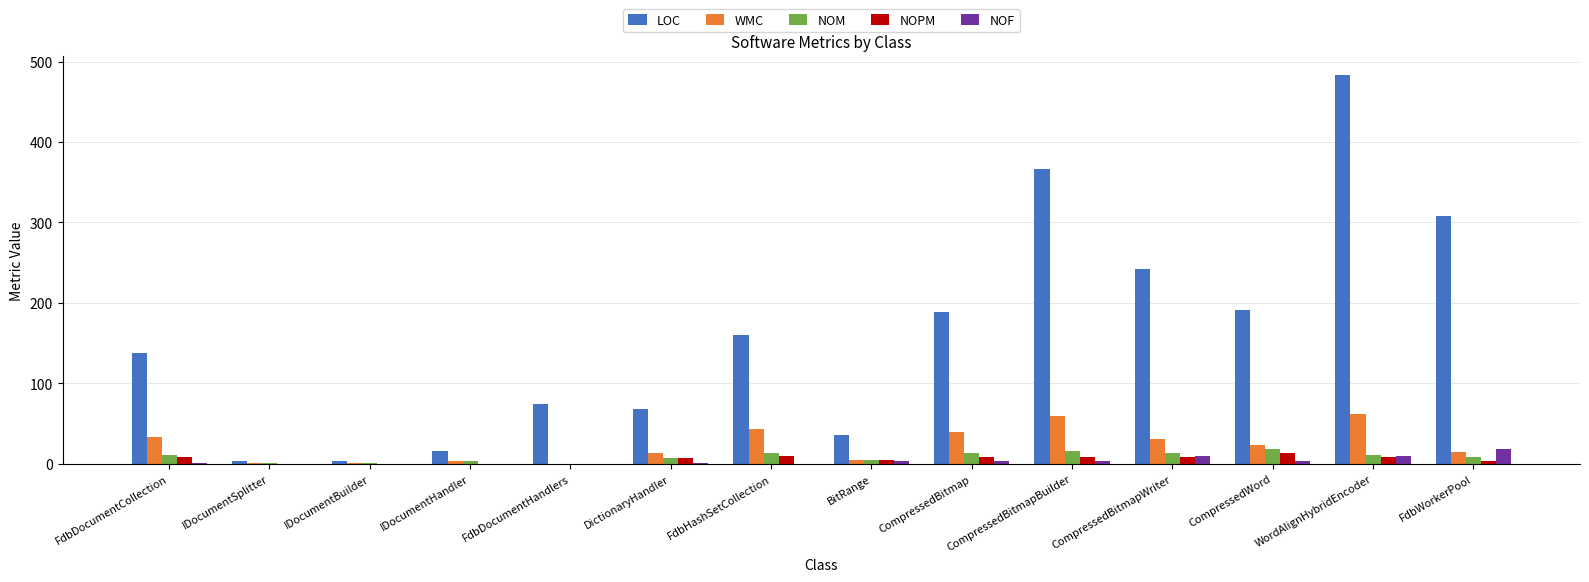

Which series changed the most between BitRange and WordAlignHybridEncoder?

LOC